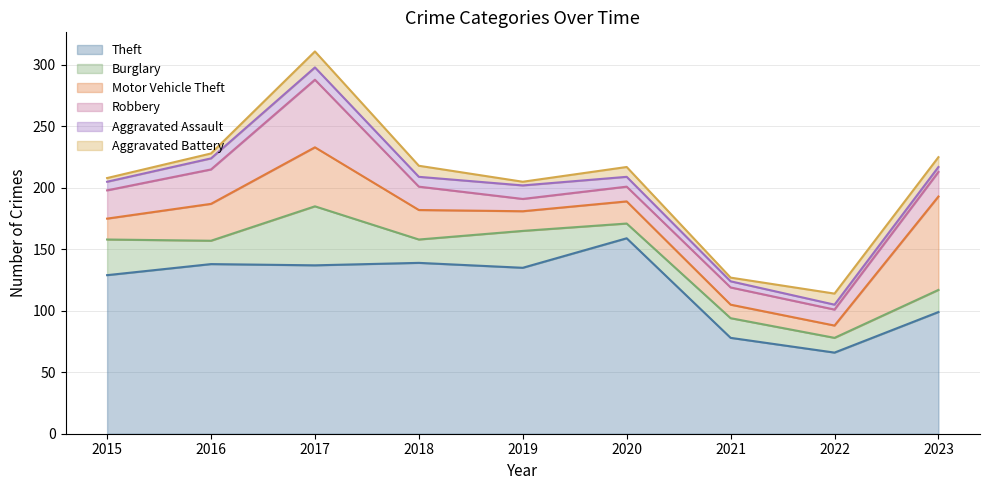

In Aggravated Assault, how many points are higher than both neighbors (excluding endpoints)?

2